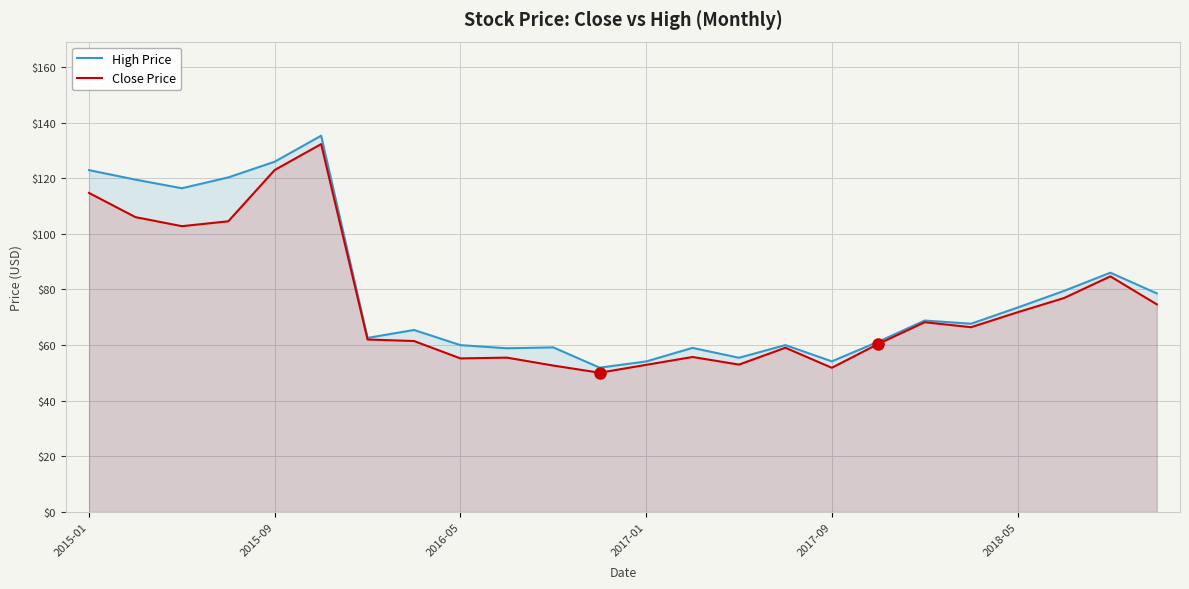

True or false: Close Price and High Price cross at least once.

False